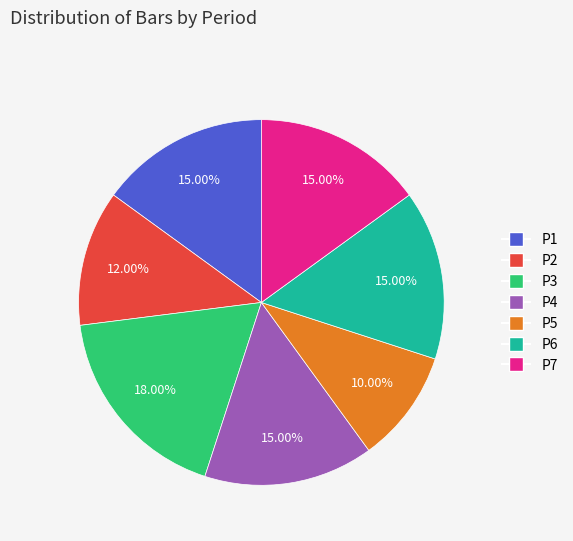

Is P5 the majority of the pie?

No